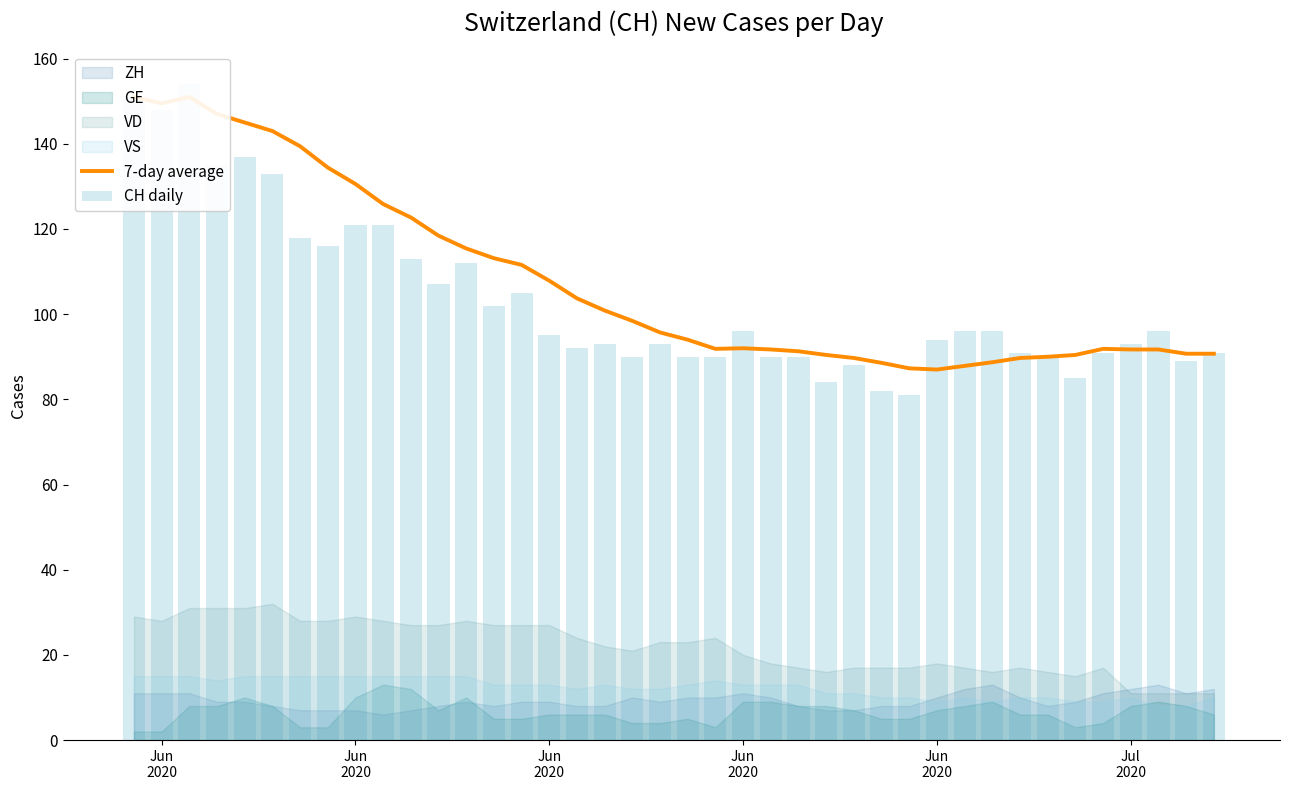

Reading left to right, extract all data points from this chart.

7-day average: 151.0	149.5	151.0	147.0	145.0	143.0	139.4	134.4	130.6	125.9	122.7	118.4	115.4	113.1	111.6	107.9	103.7	100.9	98.4	95.7	94.0	91.9	92.0	91.7	91.3	90.4	89.7	88.6	87.3	87.0	87.9	88.7	89.7	90.0	90.4	91.9	91.7	91.7	90.7	90.7
CH daily: 151.0	148.0	154.0	135.0	137.0	133.0	118.0	116.0	121.0	121.0	113.0	107.0	112.0	102.0	105.0	95.0	92.0	93.0	90.0	93.0	90.0	90.0	96.0	90.0	90.0	84.0	88.0	82.0	81.0	94.0	96.0	96.0	91.0	90.0	85.0	91.0	93.0	96.0	89.0	91.0